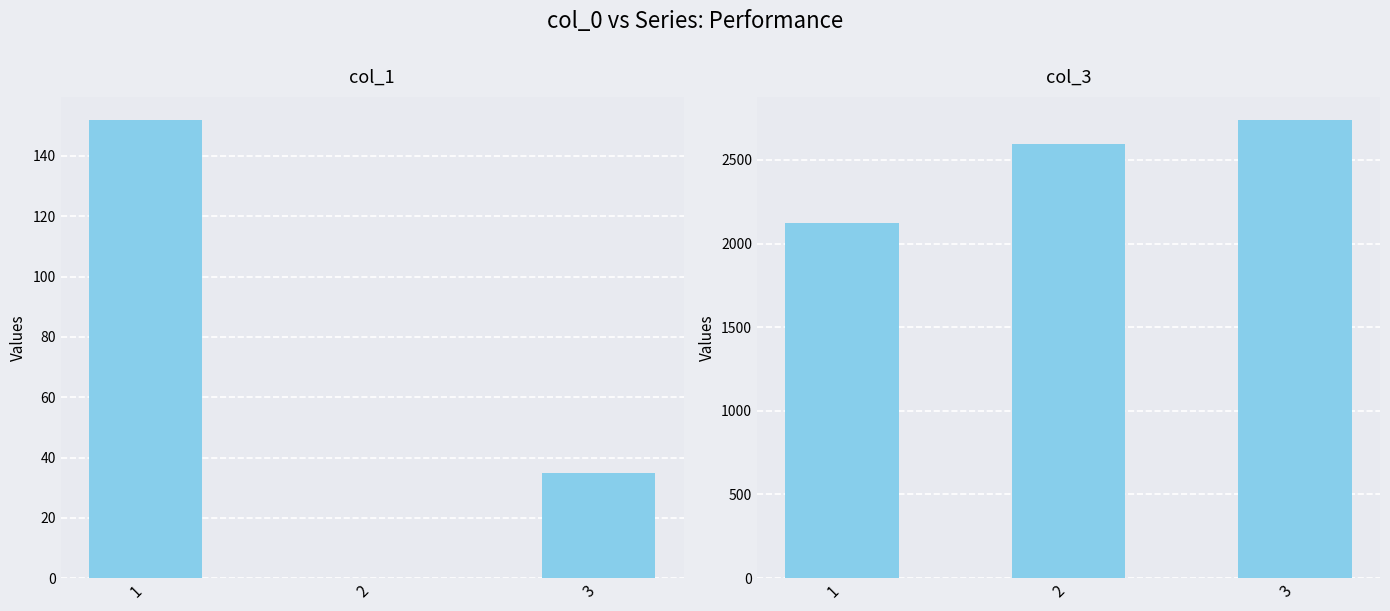

What is the total value across all series at 1?

2273